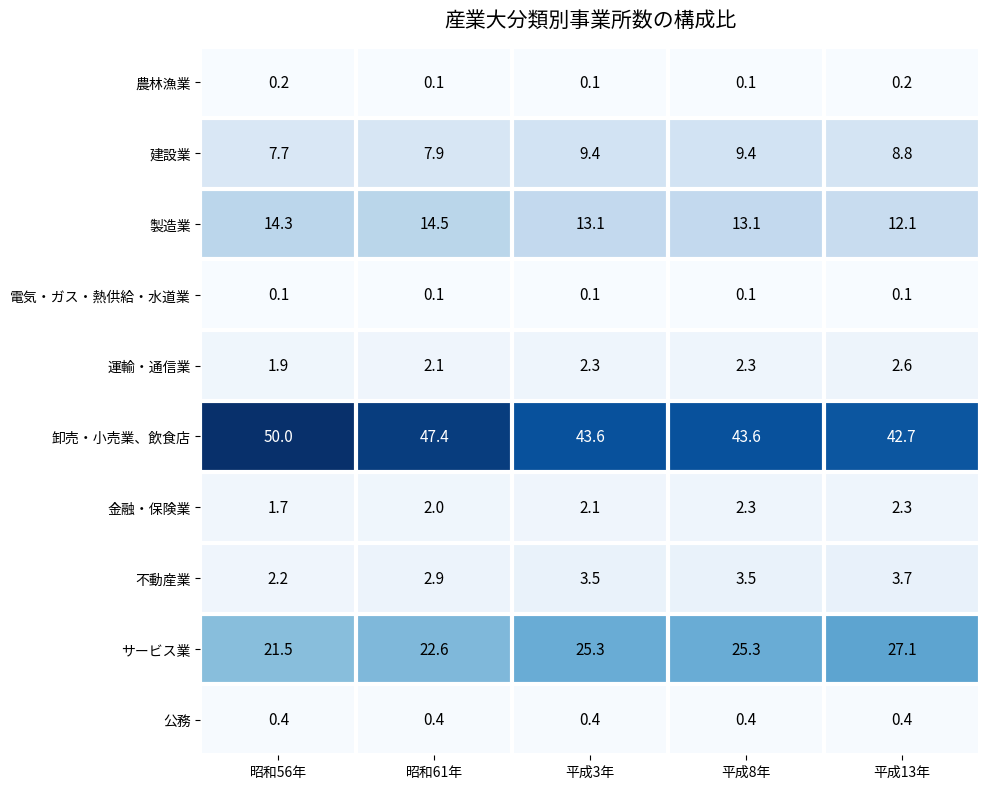

What is the highest value of the 卸売・小売業、飲食店 series?

50.0